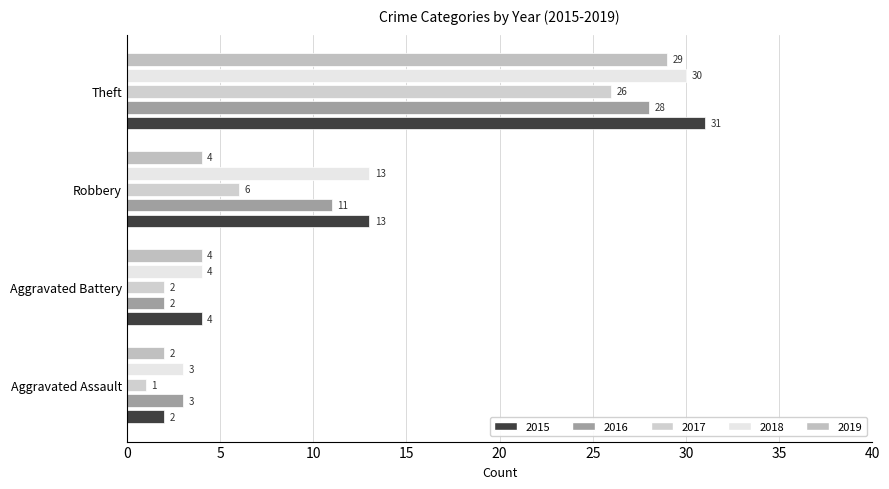

At which label is 2019 closest to 15?

Aggravated Battery